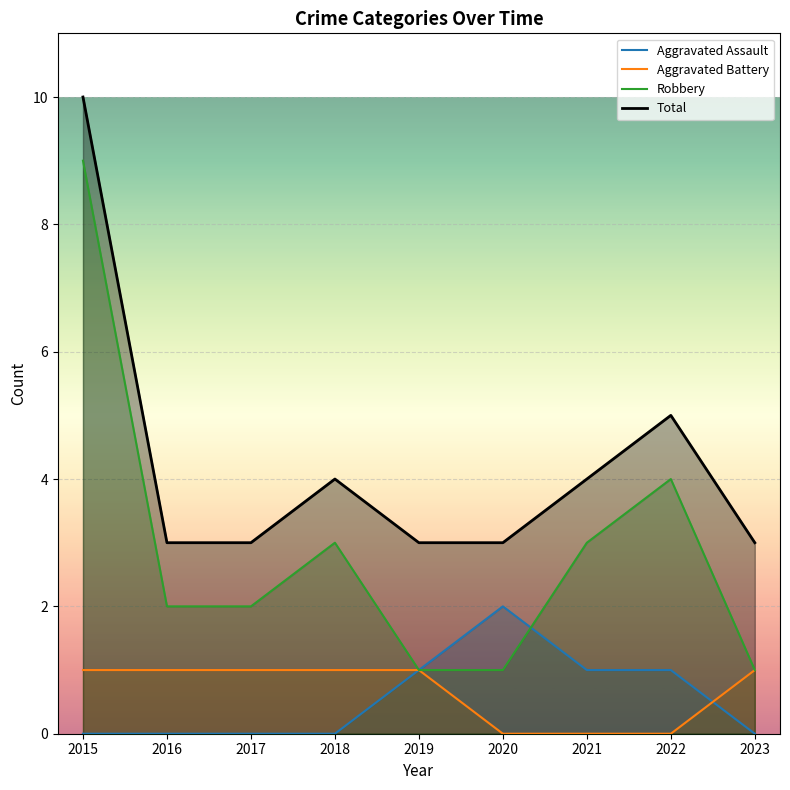

How many interior local peaks does the Aggravated Assault series have?

1